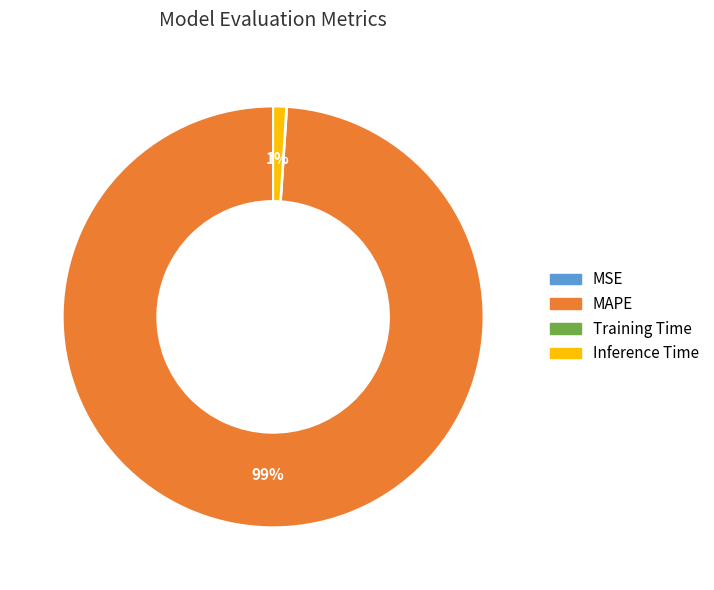

Which category has the biggest portion of the pie?

MAPE